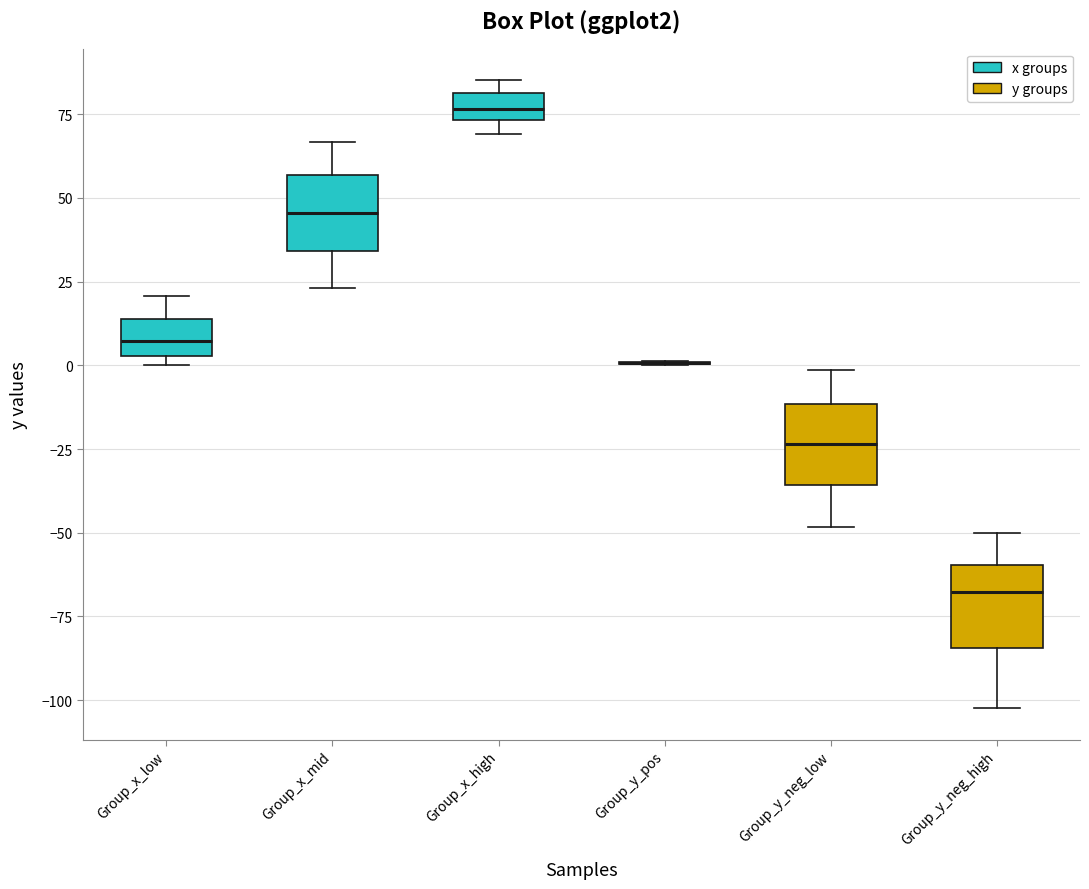

Reading left to right, transcribe this box plot: for each box, give where its median line is, the range the box spans, and where its two whiskers end, as read against the y-axis. The values are not printed on the chart, so give them approximately, as read against the axis.

Group_x_low: median 5 (inside the box), box 5 to 15, whiskers 0 to 20
Group_x_mid: median 45, box 35 to 55, whiskers 25 to 65
Group_x_high: median 75 (inside the box), box 75 to 80, whiskers 70 to 85
Group_y_pos: box collapsed to a line at 0, whiskers 0 to 0
Group_y_neg_low: median -25, box -35 to -10, whiskers -50 to 0
Group_y_neg_high: median -70, box -85 to -60, whiskers -100 to -50